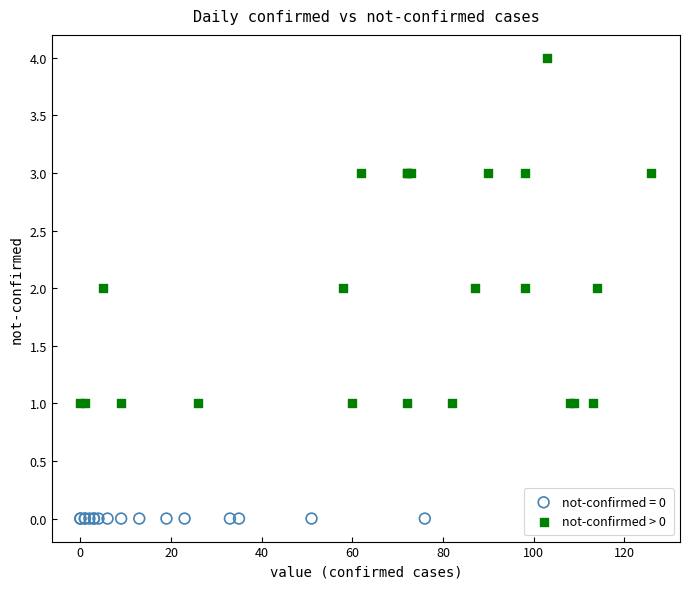

Which series contains the highest Y value?

not-confirmed > 0